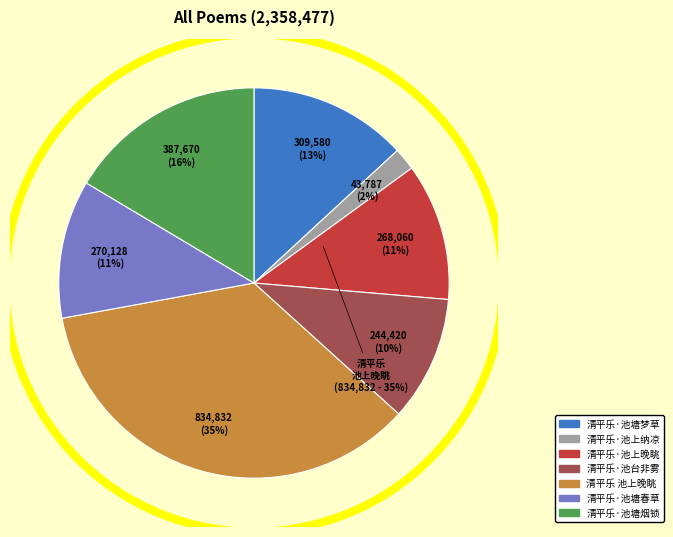

What is the ratio of the value at 清平乐·池上晚眺 to the value at 清平乐·池塘烟锁?

0.7